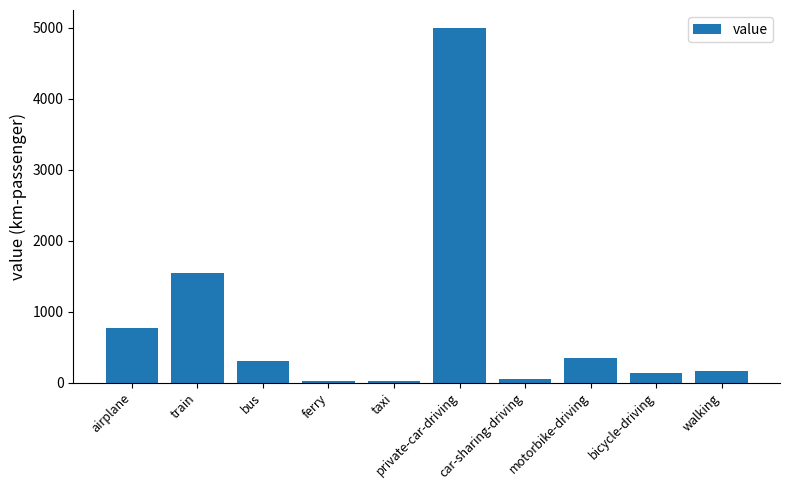

How many bars are there in total?

10